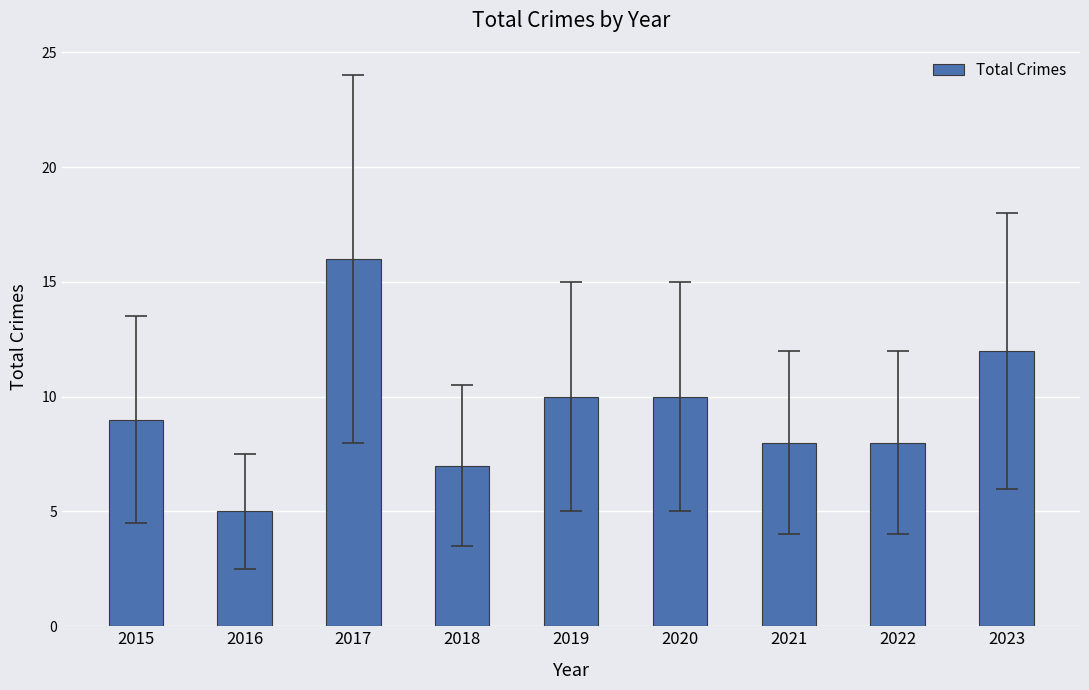

What is the sum of the values at 2018 and 2021?

15